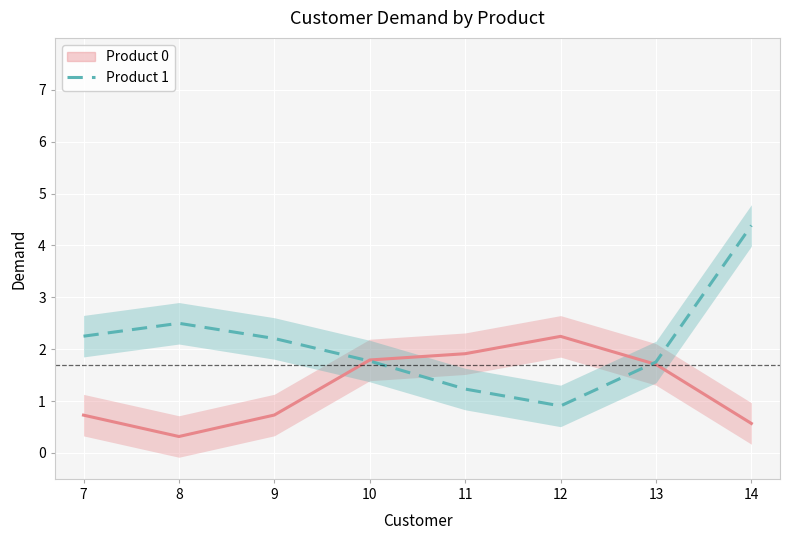

At which category is the sum across all series the highest?

14